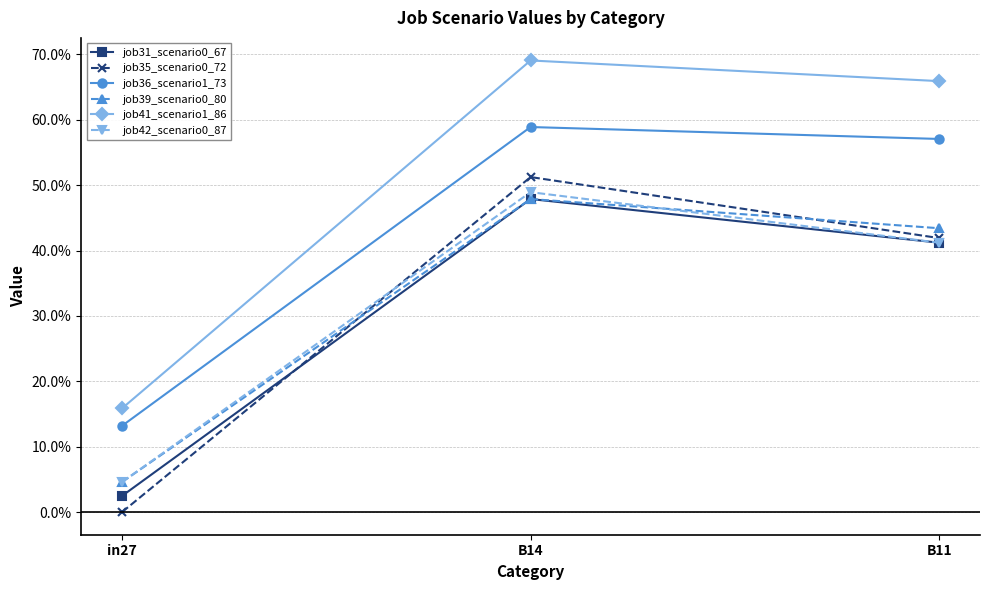

Reading left to right, list all the values displayed in this chart.

job31_scenario0_67: 0.0	0.5	0.4
job35_scenario0_72: 0.0	0.5	0.4
job36_scenario1_73: 0.1	0.6	0.6
job39_scenario0_80: 0.0	0.5	0.4
job41_scenario1_86: 0.2	0.7	0.7
job42_scenario0_87: 0.0	0.5	0.4